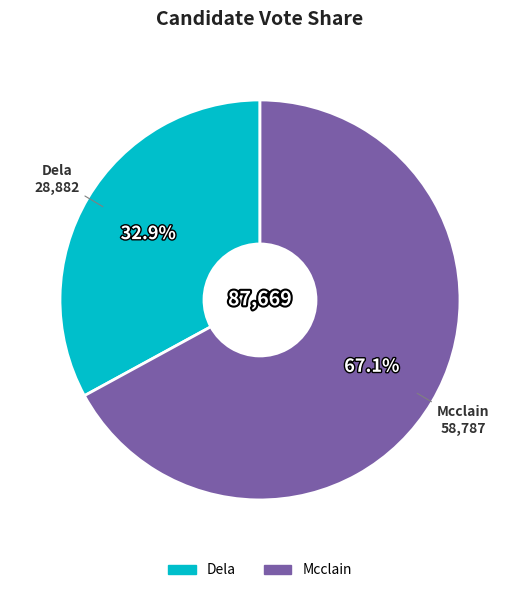

Is there any slice that represents more than half of the pie?

Yes